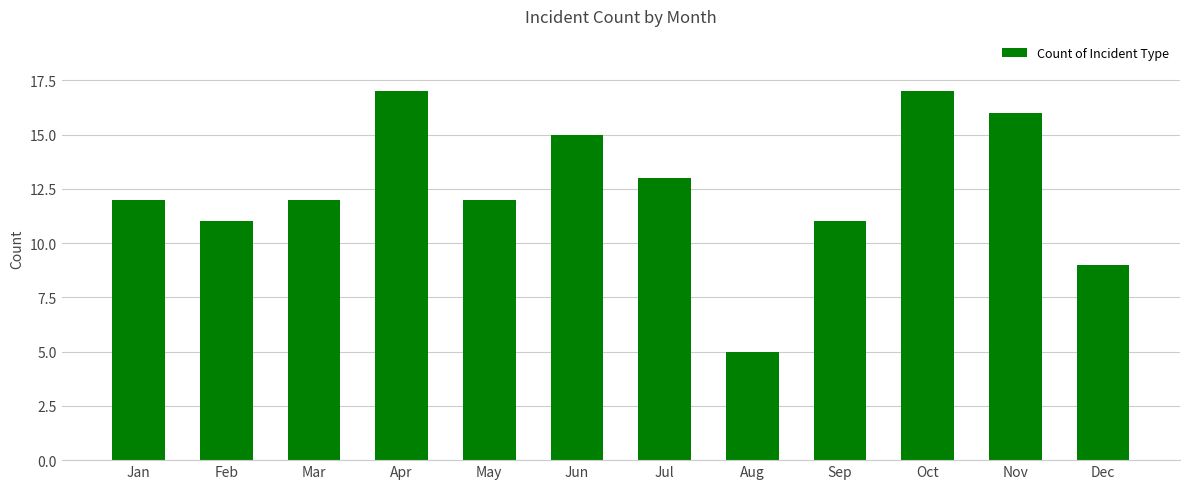

The value at Dec is 4. True or false?

False